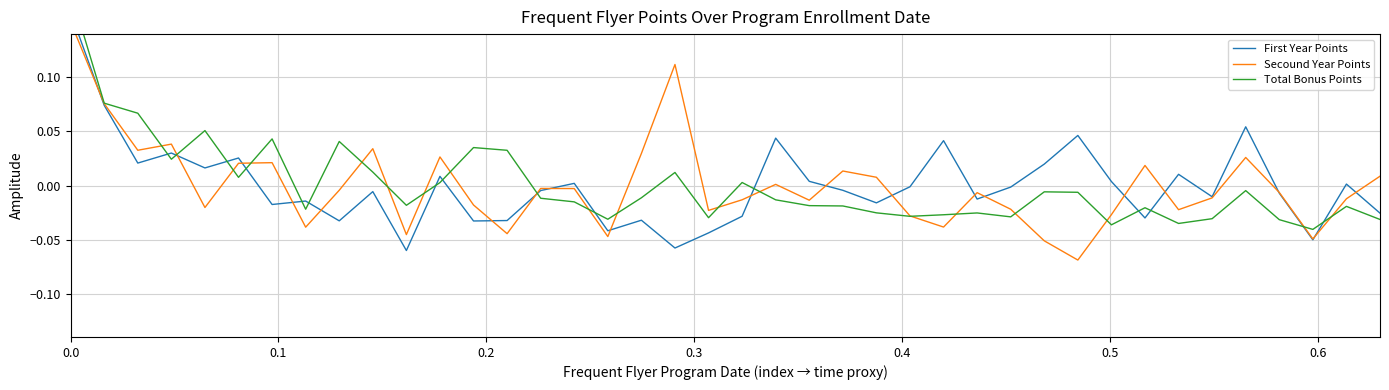

What is the minimum value shown in the chart?

-0.1